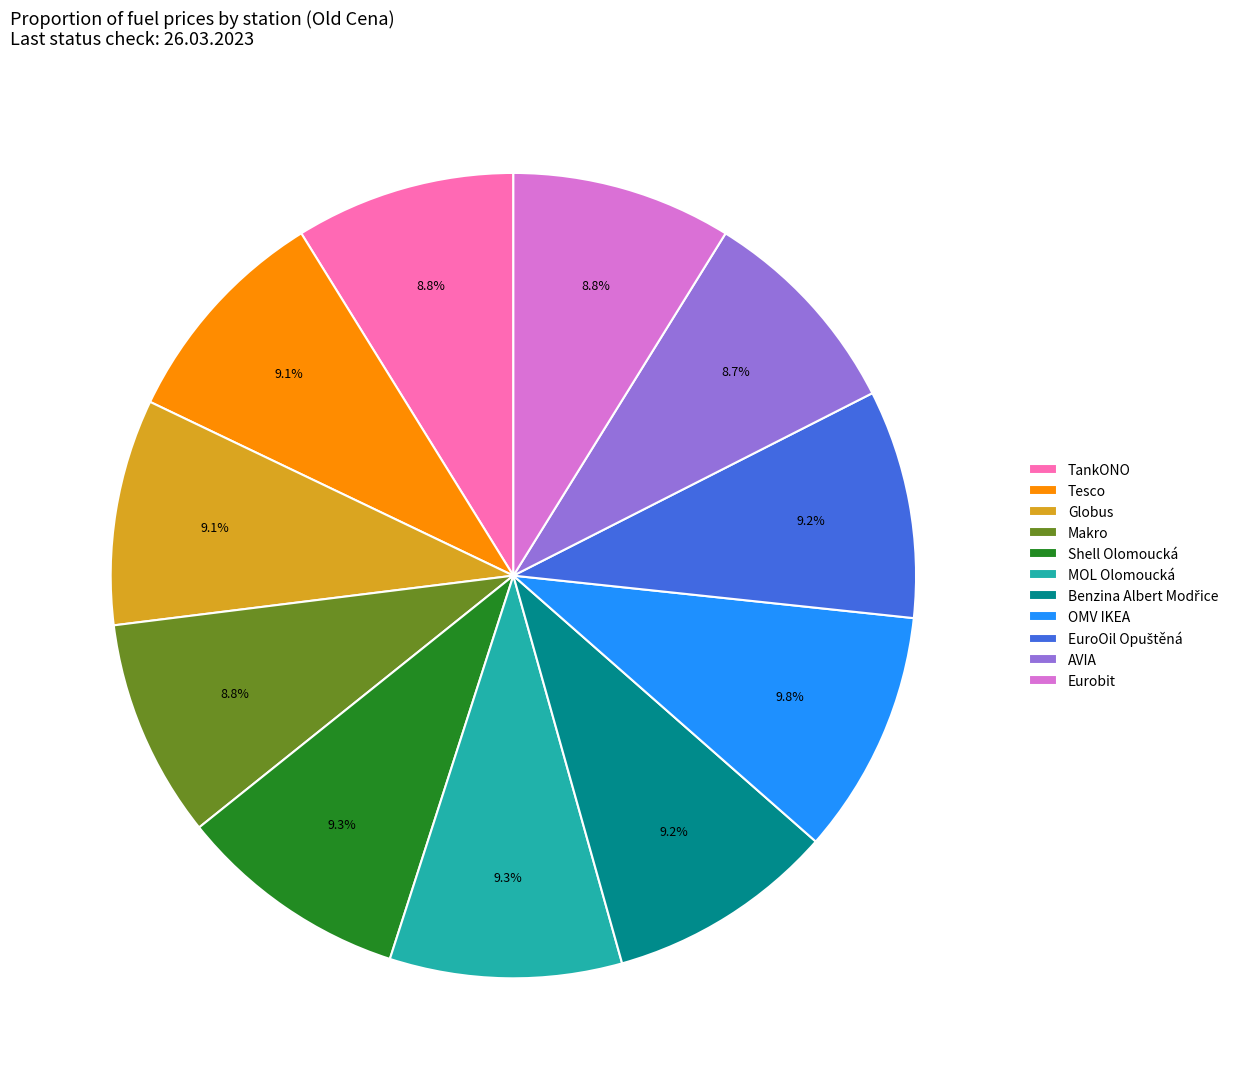

To the nearest percent, what is the combined percentage of Shell Olomoucká and Makro?

18%